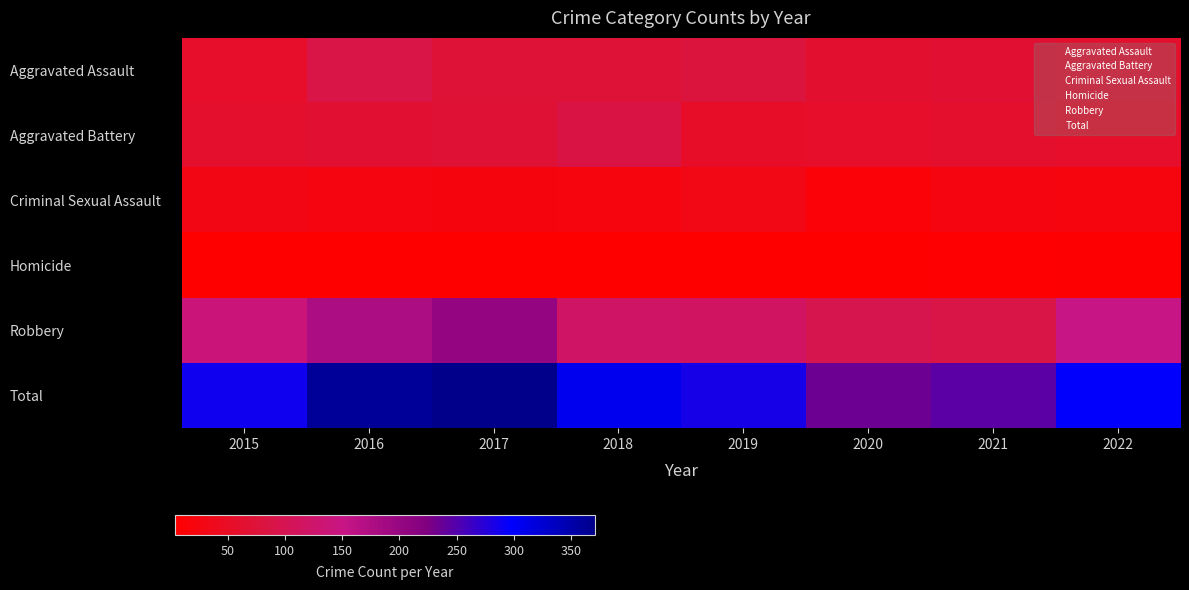

Which label corresponds to the largest value in the chart?

2017